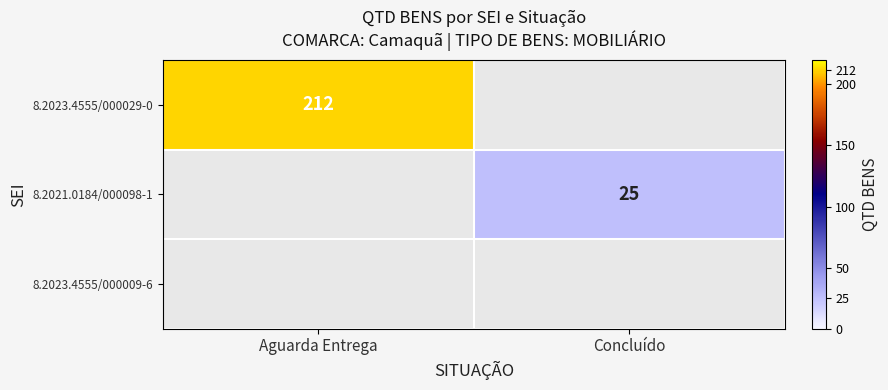

Which category has the highest value across all series?

Aguarda Entrega